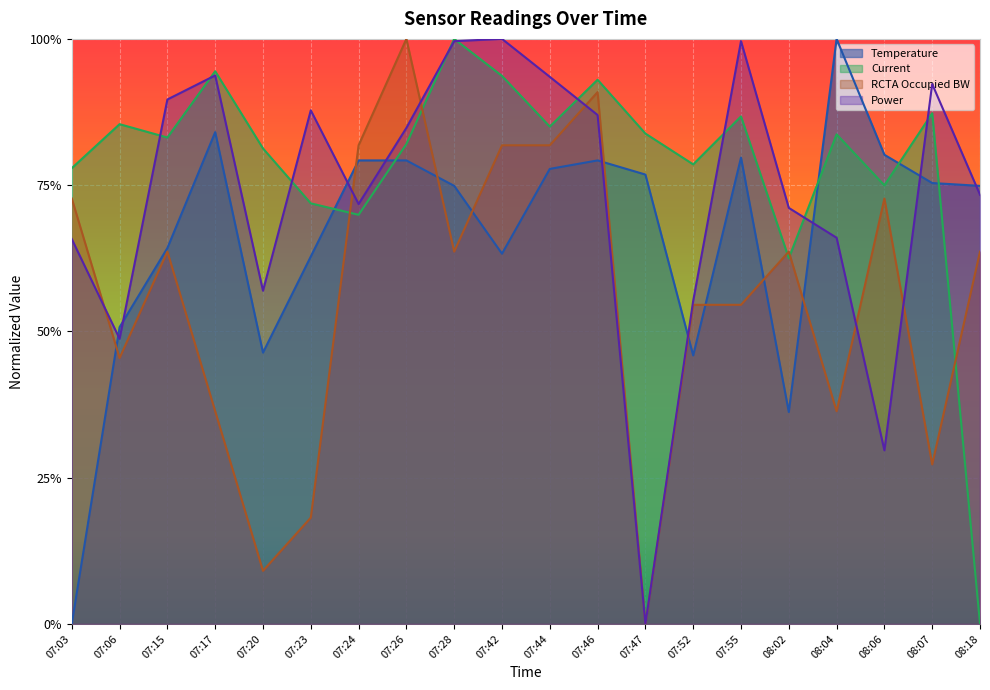

Rank the series by their average value, from highest to lowest.

Current, Power, Temperature, RCTA Occupied BW